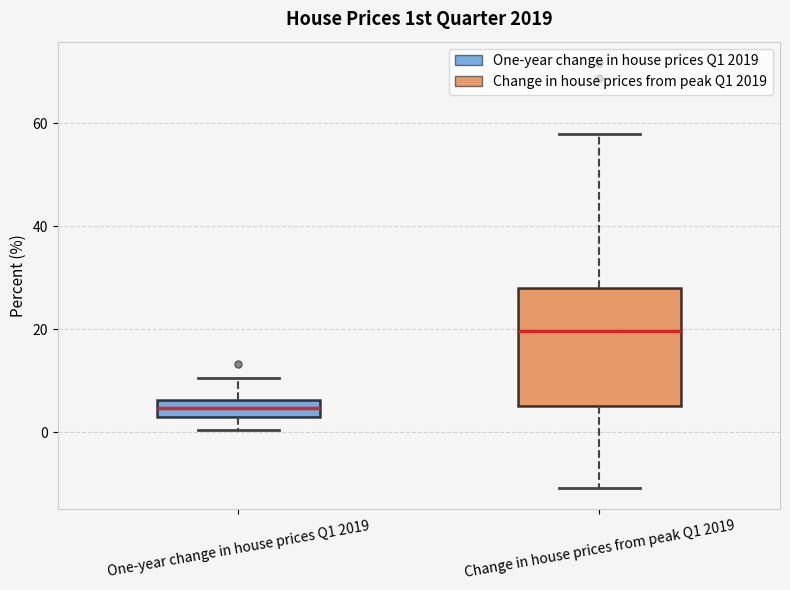

Reading left to right, read every box against the y-axis: the position of its median line, the range the box covers, and the ends of its whiskers. The values are not printed on the chart, so give them approximately, as read against the axis.

One-year change in house prices Q1 2019: median 4 (inside the box), box 4 to 6, whiskers 0 to 10
Change in house prices from peak Q1 2019: median 20, box 6 to 28, whiskers -10 to 58